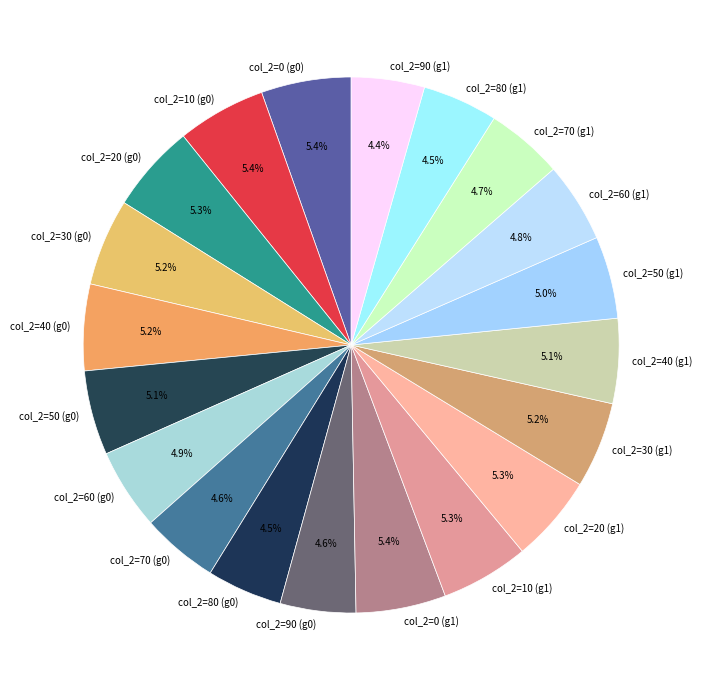

Does col_2=30 (g1) represent more than half of the total?

No